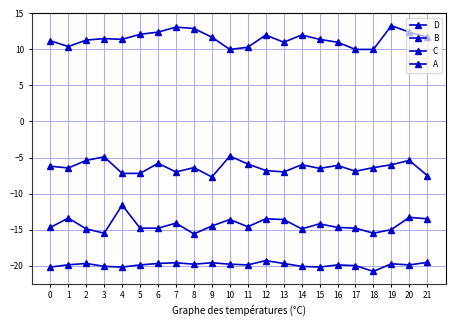

What is the greatest value displayed?

13.3